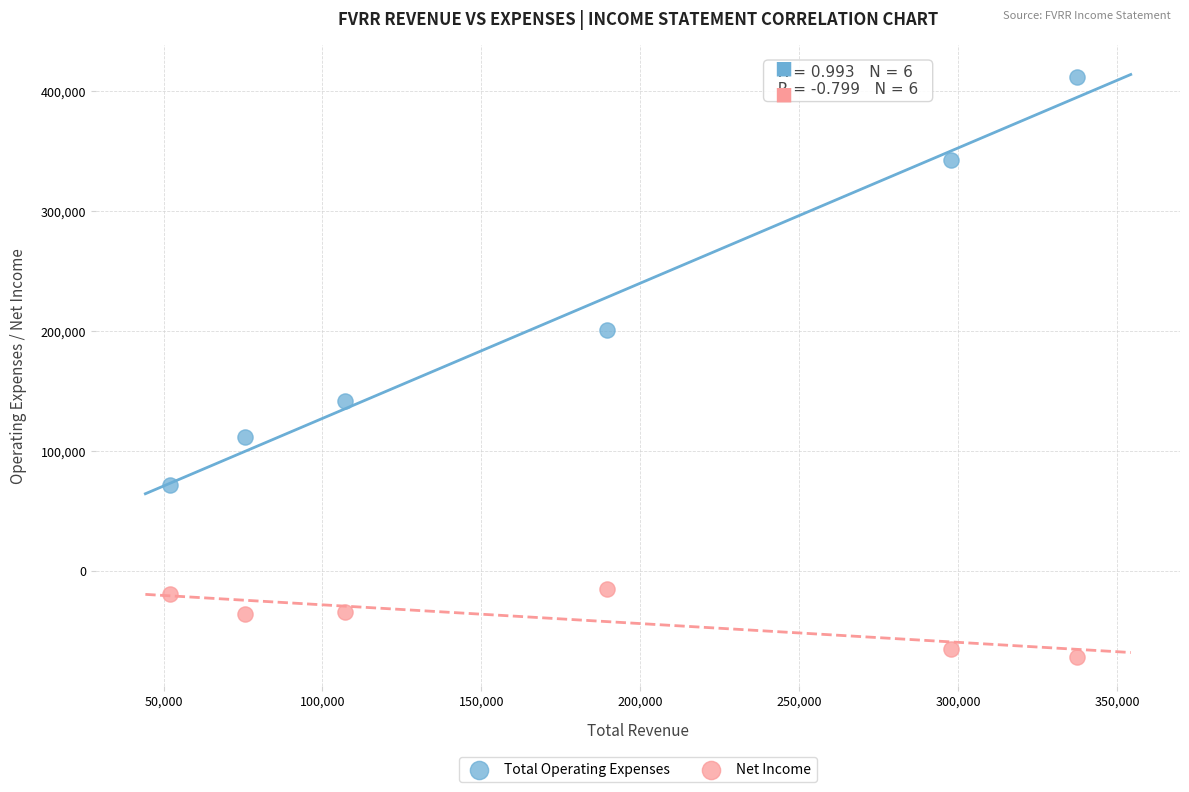

In the Total Operating Expenses series, what Y value is closest to 241750?

201300